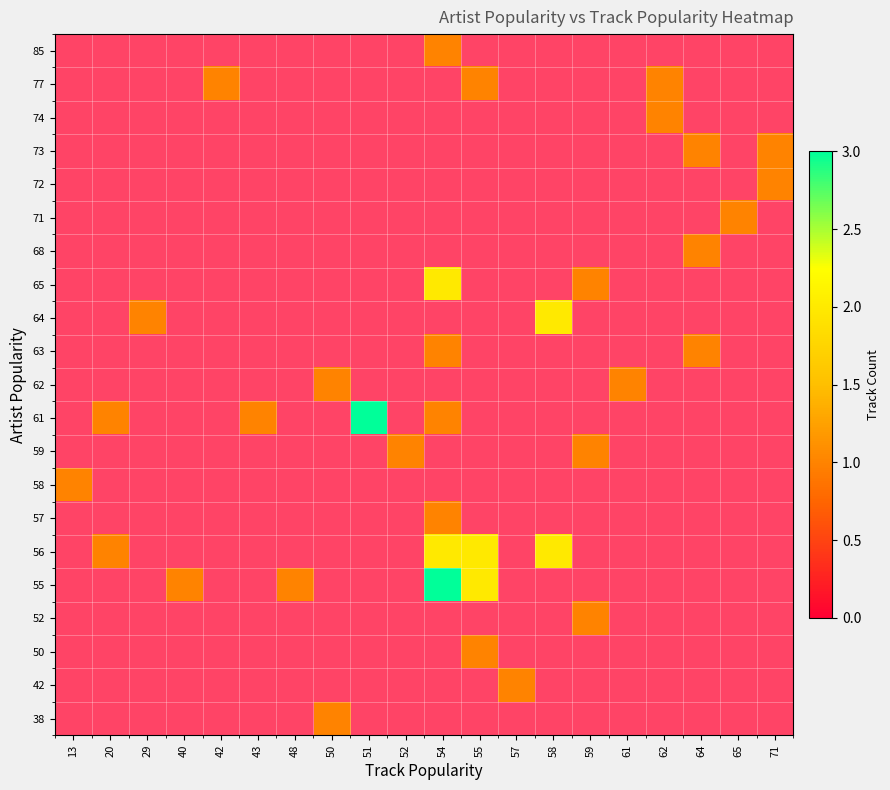

Count the number of categories in the chart.

20